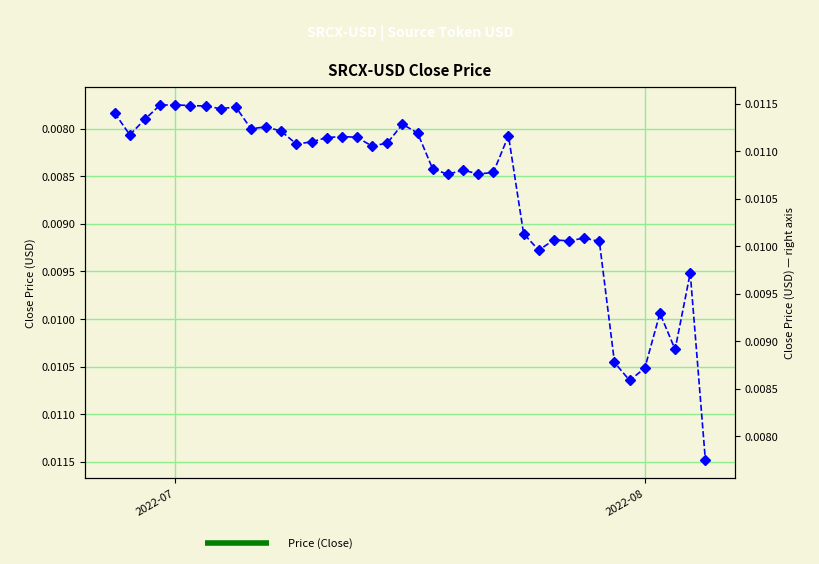

How many interior local peaks (higher than both neighbors) does the data have?

11